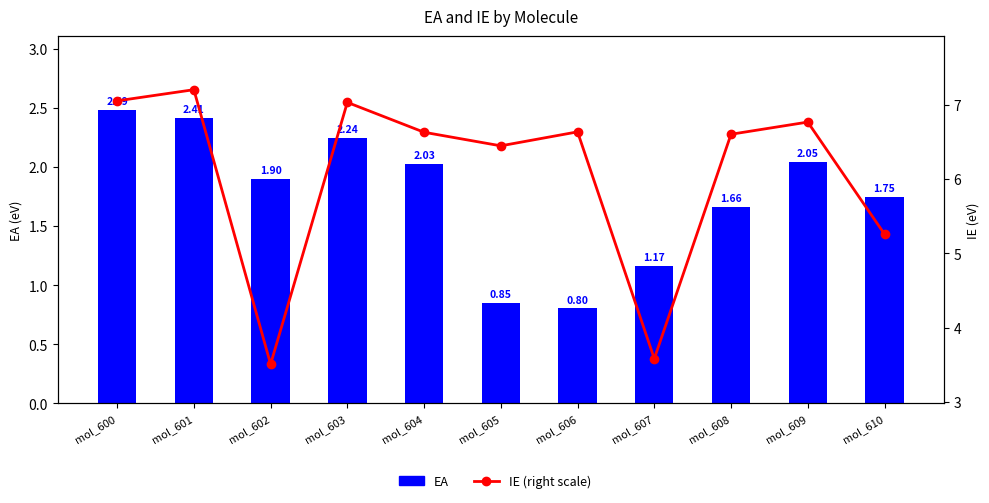

How many values in the IE (right scale) series exceed 6?

8